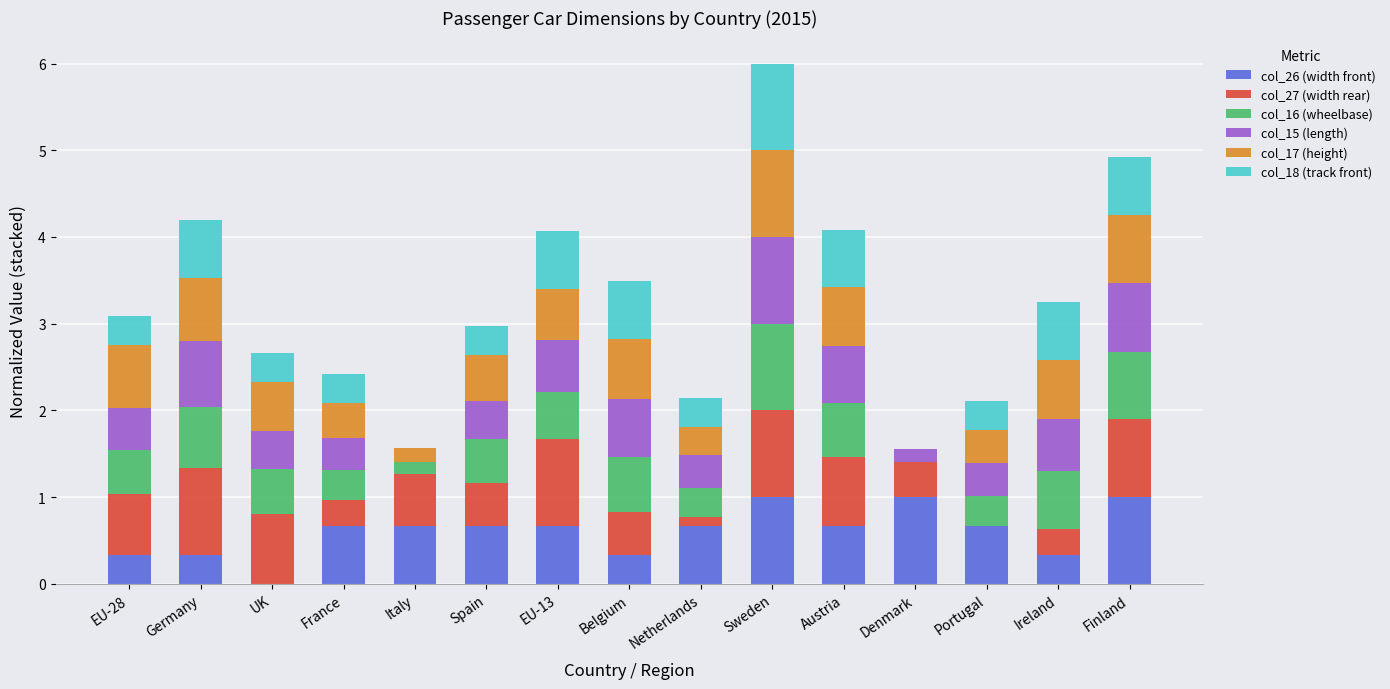

How many positive values does the col_26 (width front) series have?

14